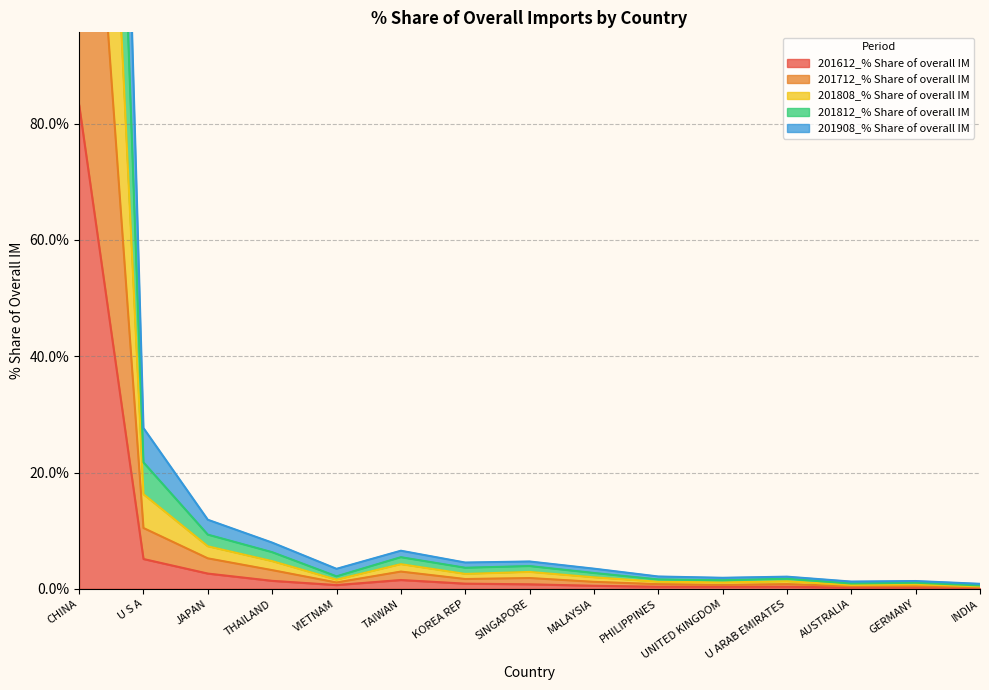

Count the number of data series in this chart.

5